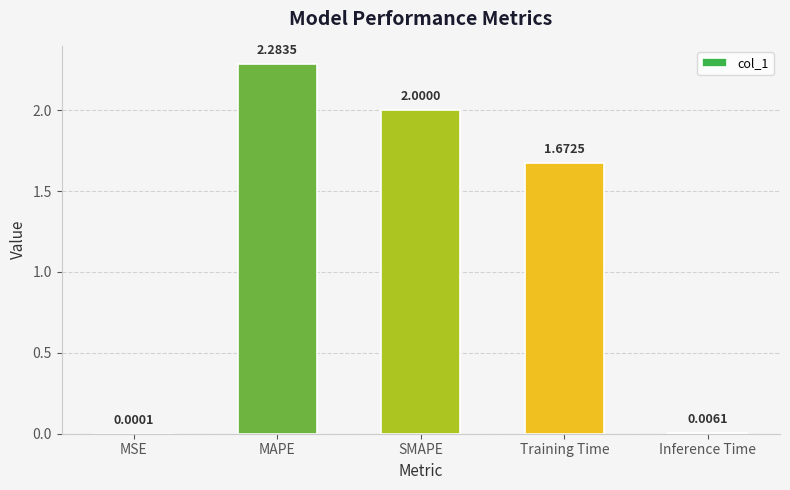

Which label corresponds to the largest value in the chart?

MAPE